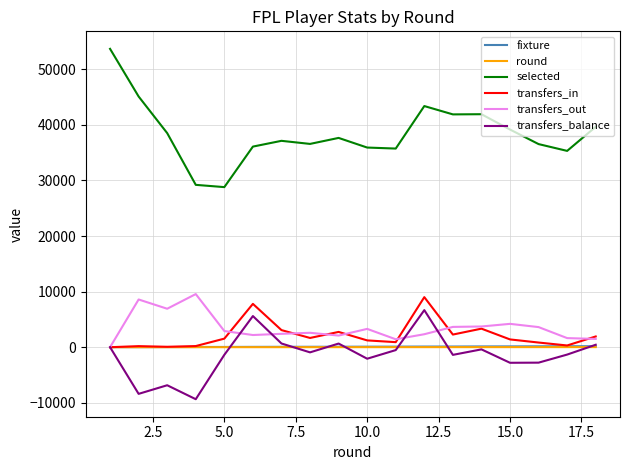

How many categories are shown in the chart?

18